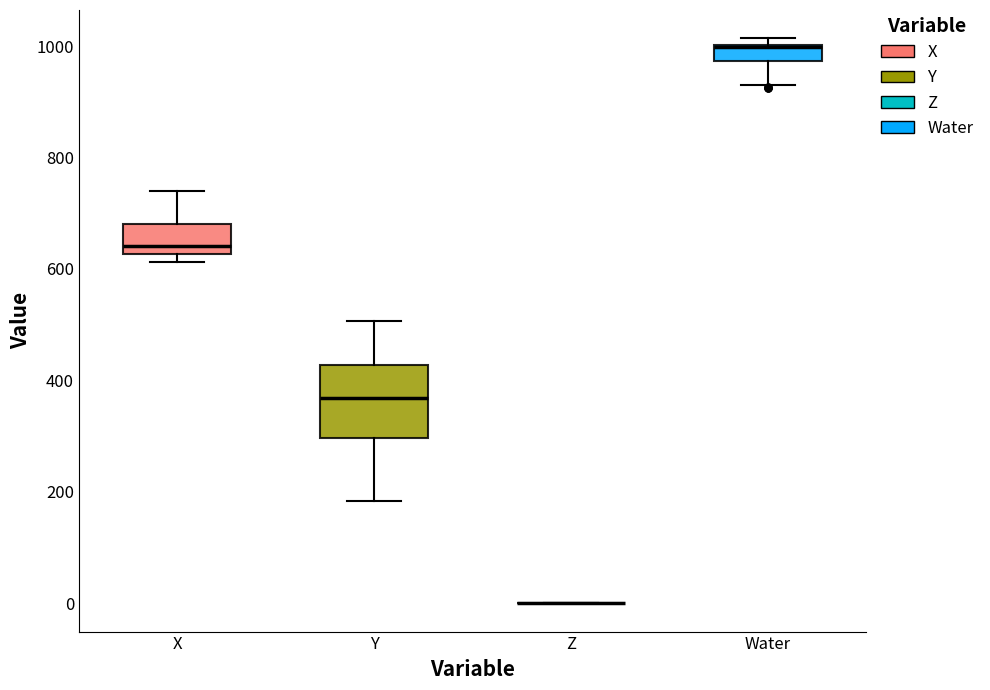

Reading left to right, transcribe this box plot: for each box, give where its median line is, the range the box spans, and where its two whiskers end, as read against the y-axis. The values are not printed on the chart, so give them approximately, as read against the axis.

X: median 640, box 620 to 680, whiskers 620 (just below the box's lower edge) to 740
Y: median 360, box 300 to 420, whiskers 180 to 500
Z: box collapsed to a line at 0, whiskers 0 to 0
Water: median 1000, box 980 to 1000, whiskers 940 to 1020